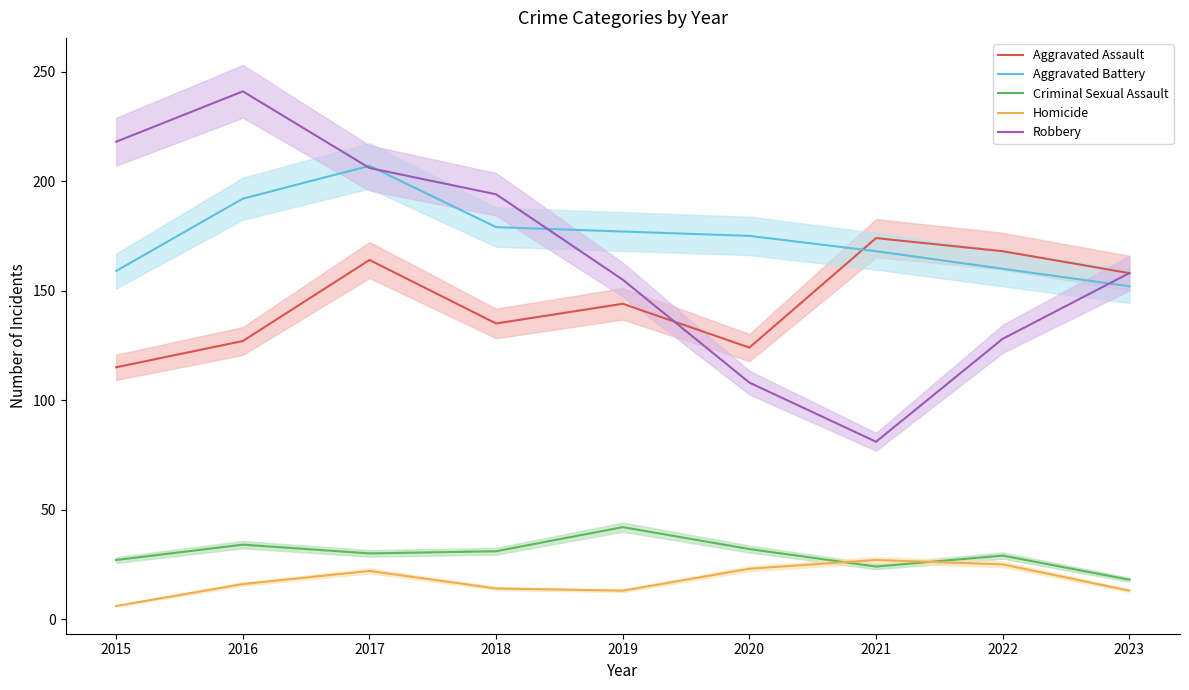

Reading left to right, list all the values displayed in this chart.

Aggravated Assault: 115	127	164	135	144	124	174	168	158
Aggravated Battery: 159	192	207	179	177	175	168	160	152
Criminal Sexual Assault: 27	34	30	31	42	32	24	29	18
Homicide: 6	16	22	14	13	23	27	25	13
Robbery: 218	241	206	194	155	108	81	128	158